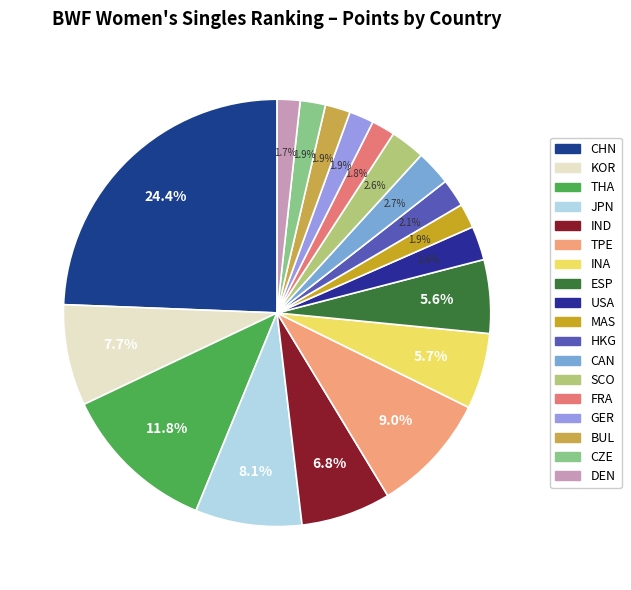

Which slice is the smallest?

DEN